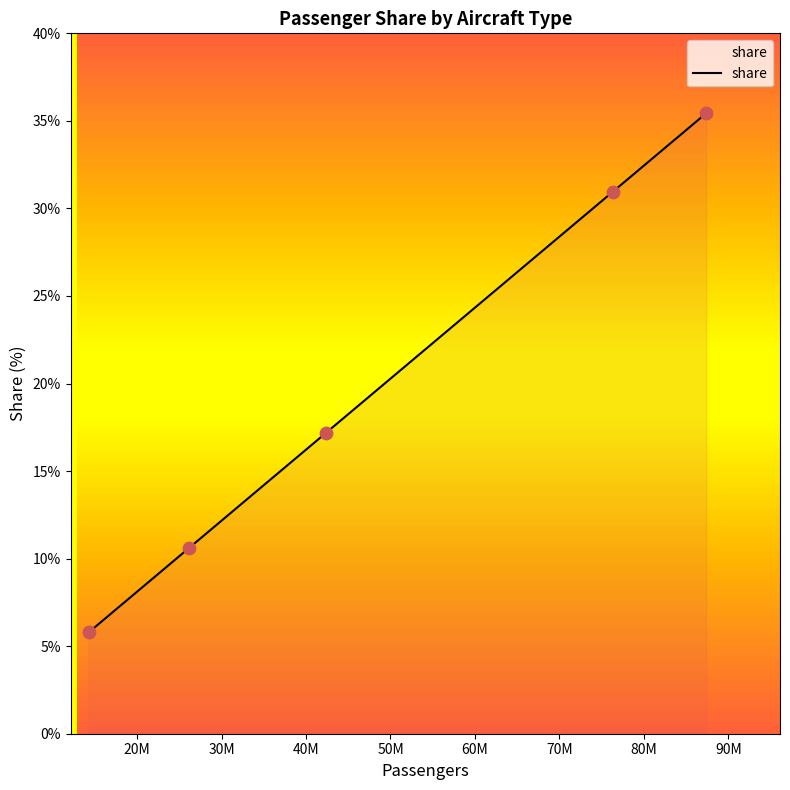

What is the change in value from A319 to A321/Lr?

+18.2